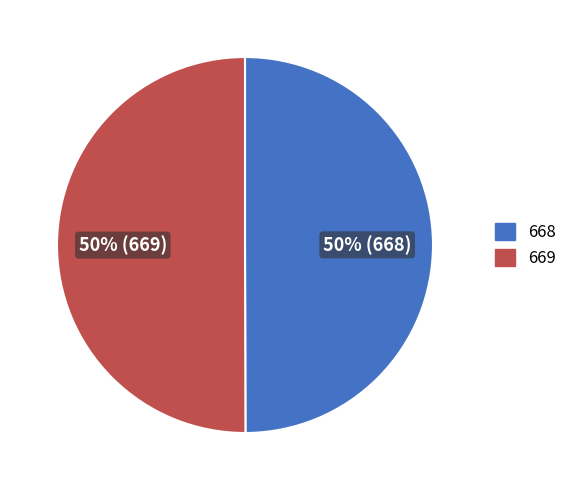

Combined, do 668 and 669 account for over 50%?

Yes